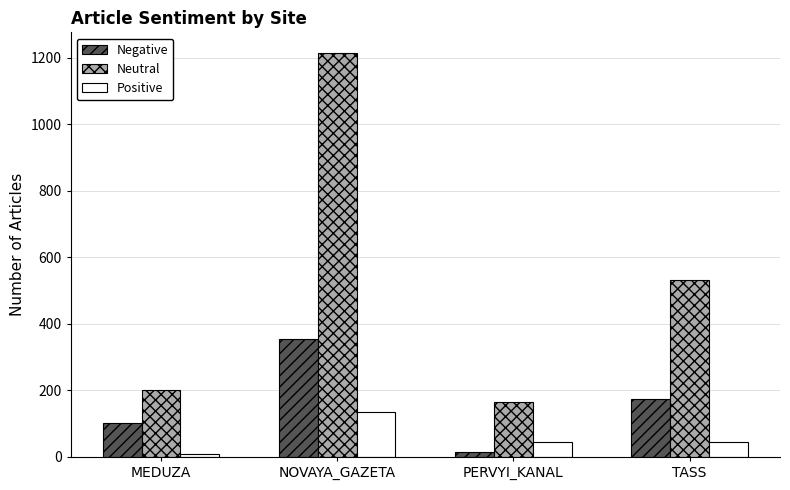

What is the average value of the Neutral series?

528